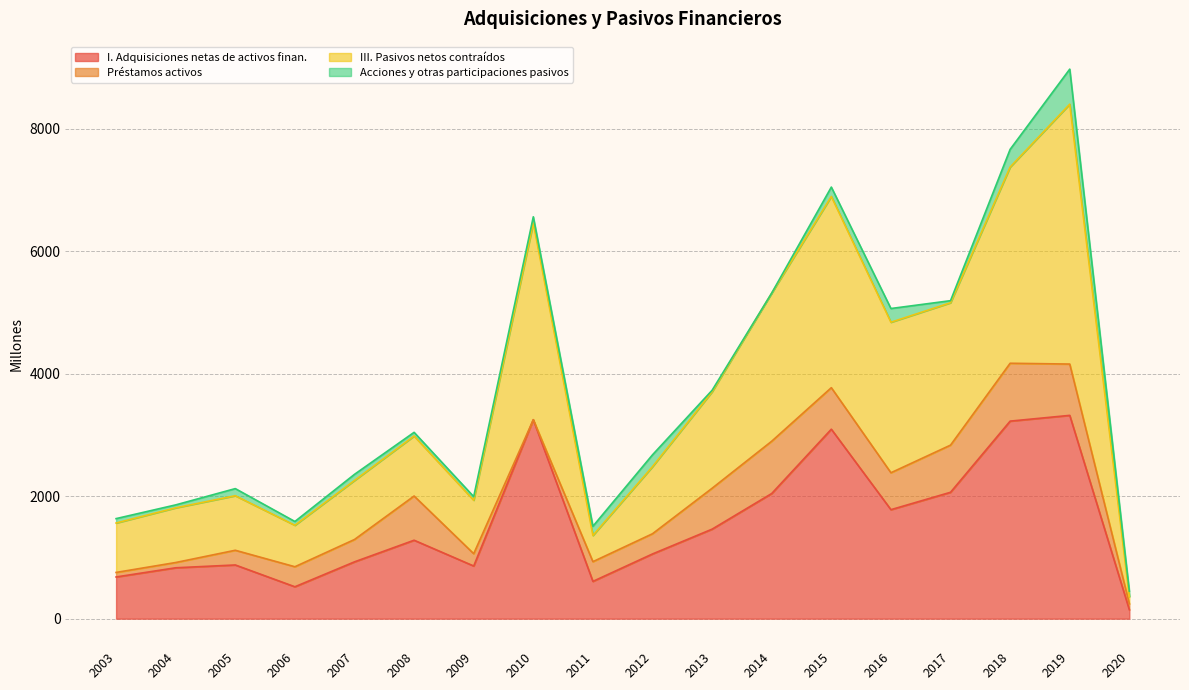

How many interior local peaks does the I. Adquisiciones netas de activos finan. series have?

5